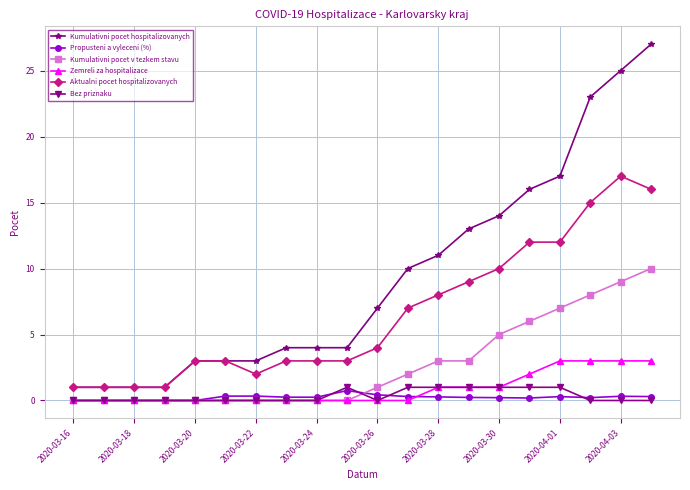

Which series has the widest spread of values?

Kumulativni pocet hospitalizovanych